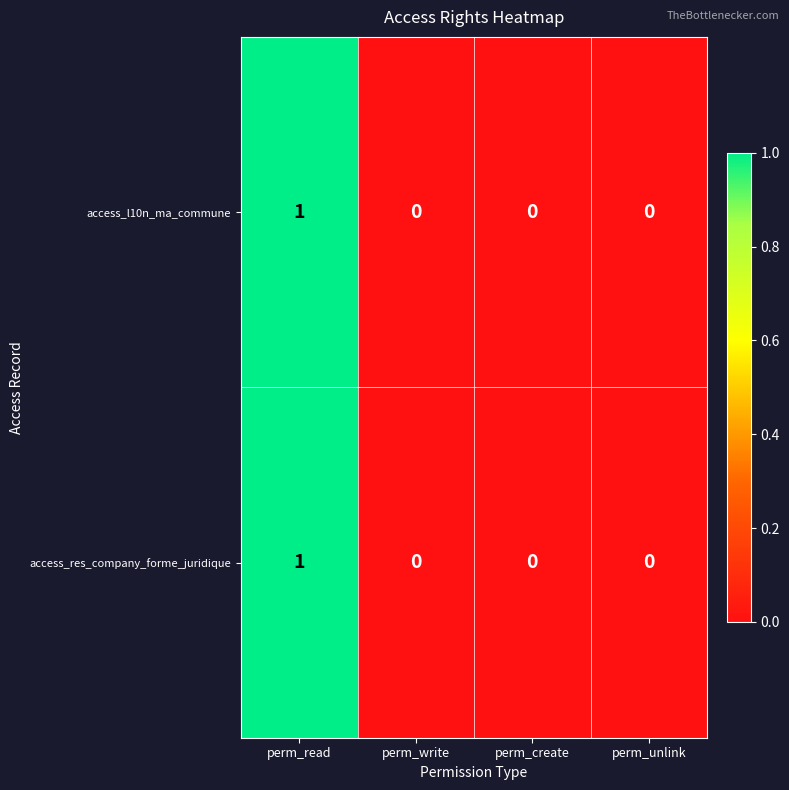

Reading right to left, list all the values displayed in this chart.

access_l10n_ma_commune: perm_unlink=0	perm_create=0	perm_write=0	perm_read=1
access_res_company_forme_juridique: perm_unlink=0	perm_create=0	perm_write=0	perm_read=1